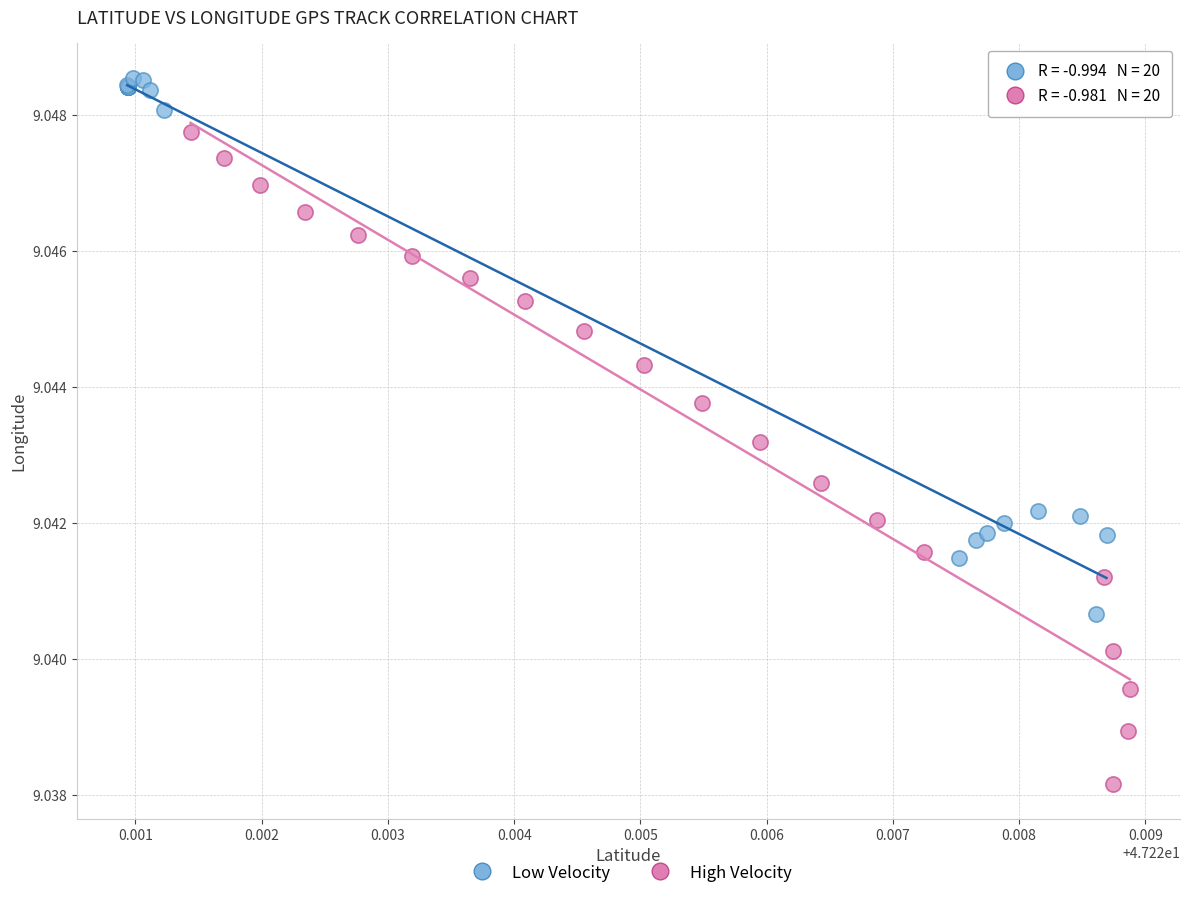

Which series reaches the minimum Y coordinate?

High Velocity